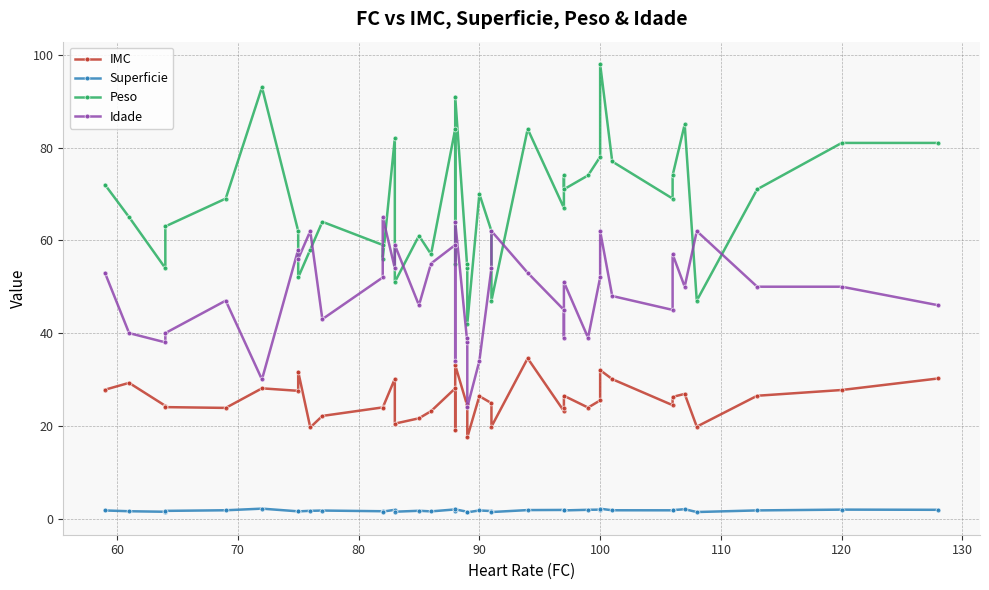

In Superficie, how many points are higher than both neighbors (excluding endpoints)?

11